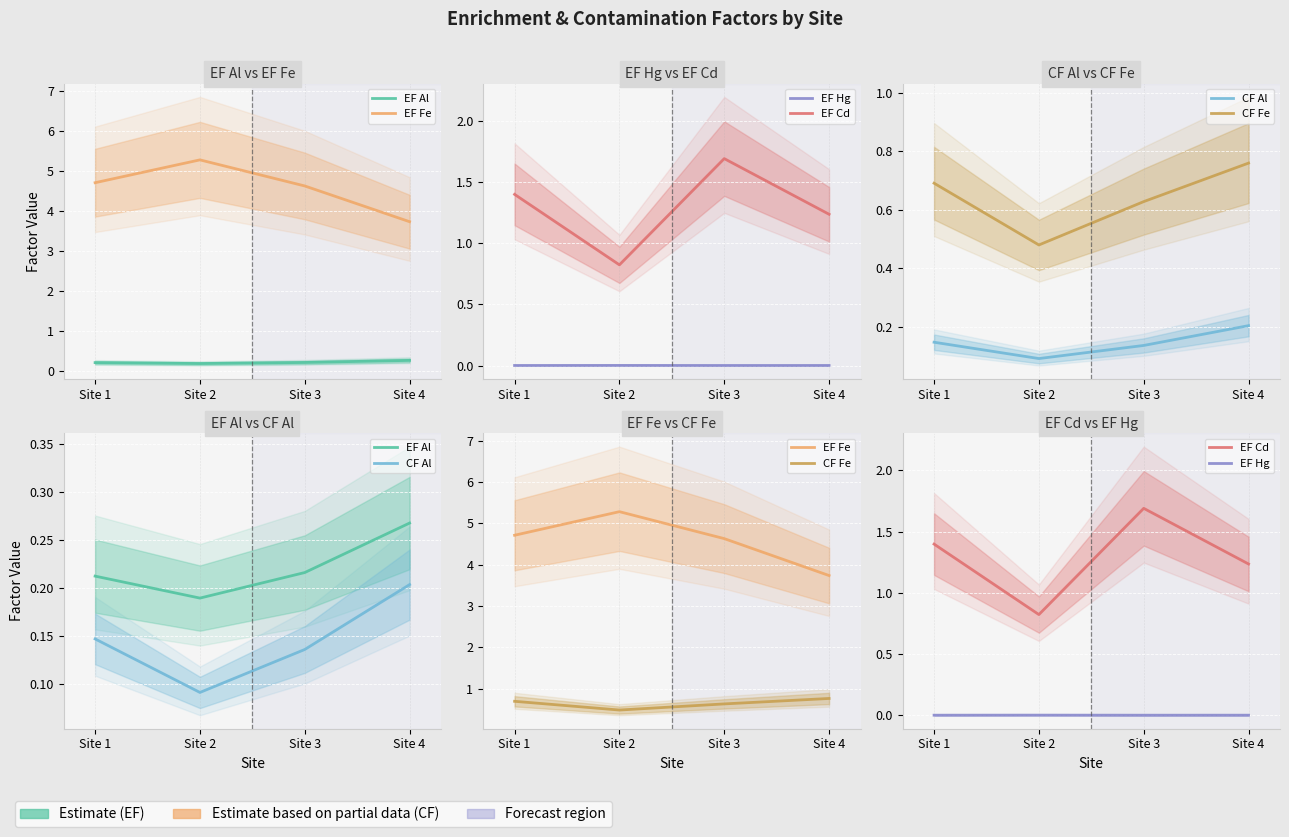

Which series has the largest range (max minus min)?

EF Fe